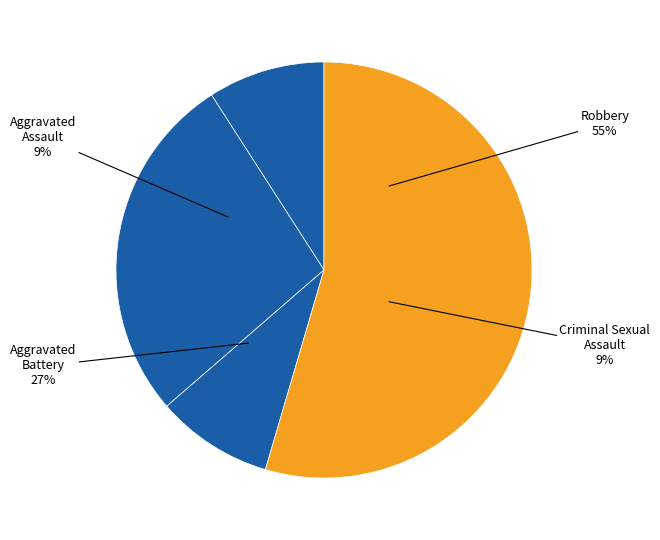

What portion of the pie excludes Aggravated Battery?

72.7%